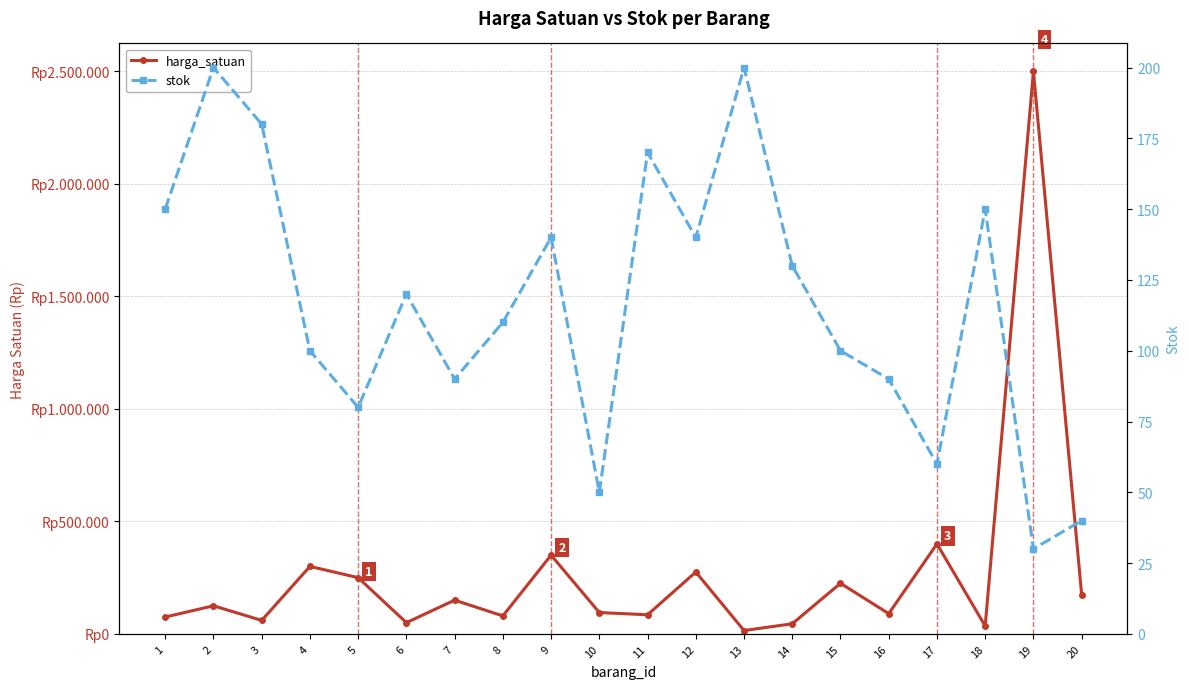

Between 3 and 13, which series saw the biggest shift?

harga_satuan